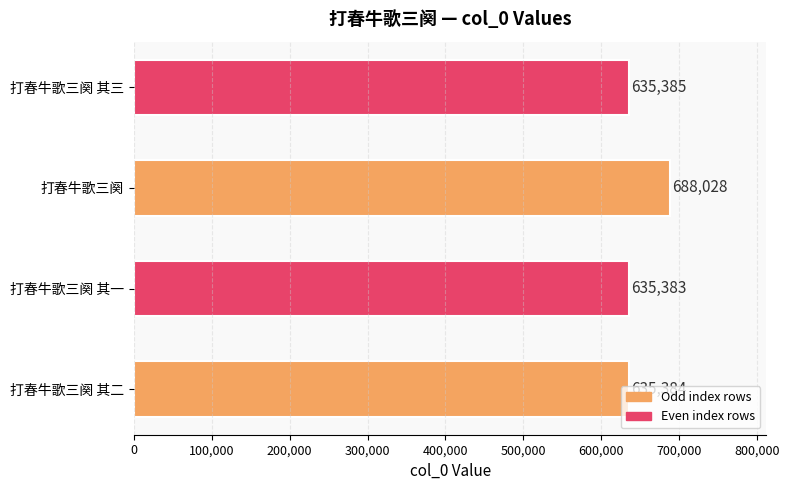

What is the maximum value shown in the chart?

688028